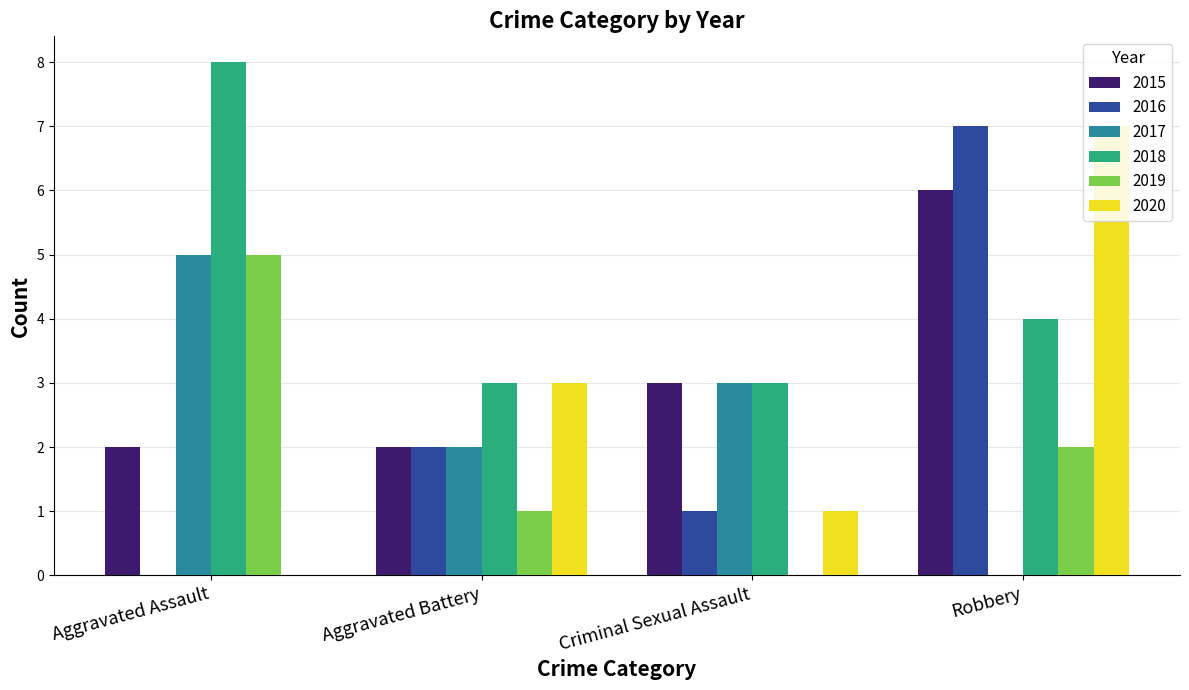

Reading left to right, transcribe all the data shown in this chart.

2015: 2	2	3	6
2016: 0	2	1	7
2017: 5	2	3	0
2018: 8	3	3	4
2019: 5	1	0	2
2020: 0	3	1	7